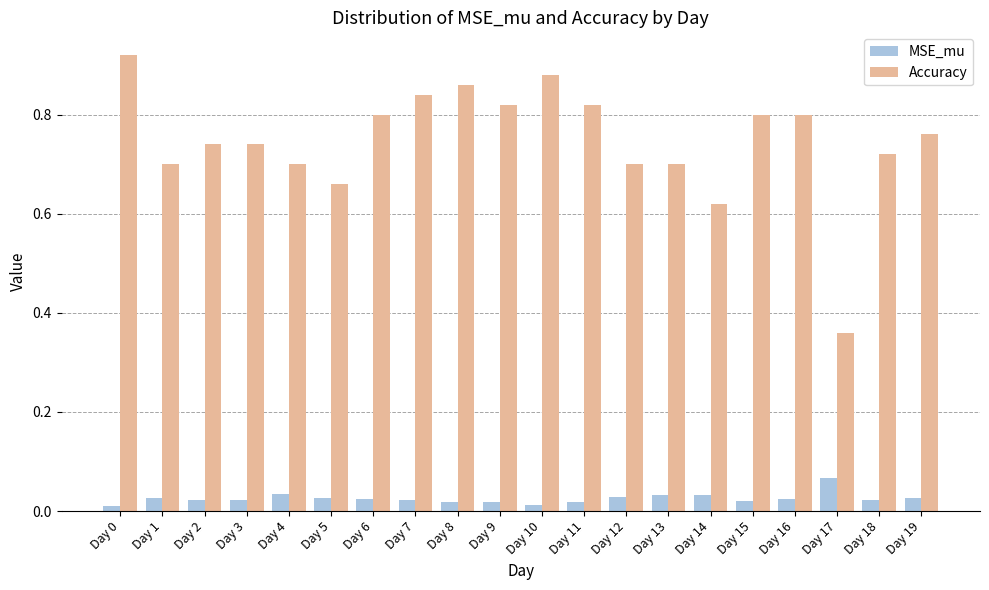

True or false: Accuracy has a value of 1.4 at Day 0.

False